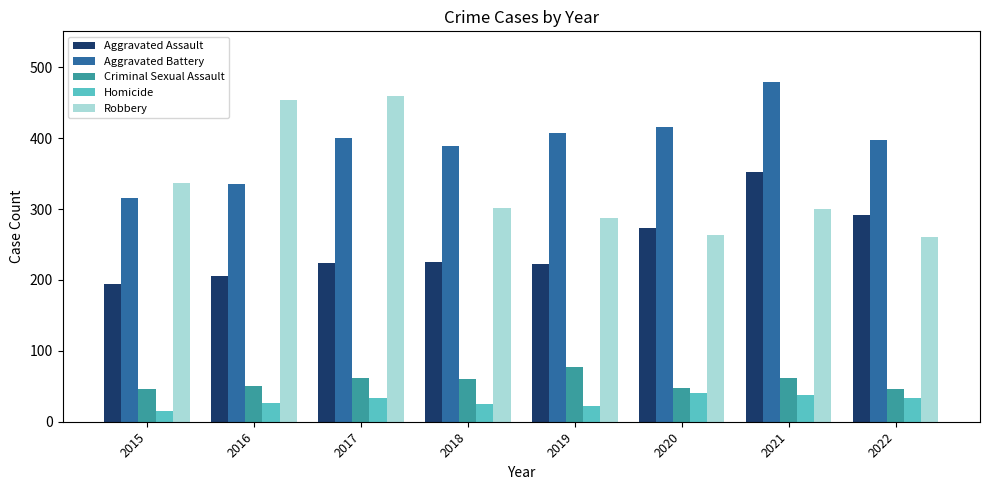

What is the lowest value of the Homicide series?

15